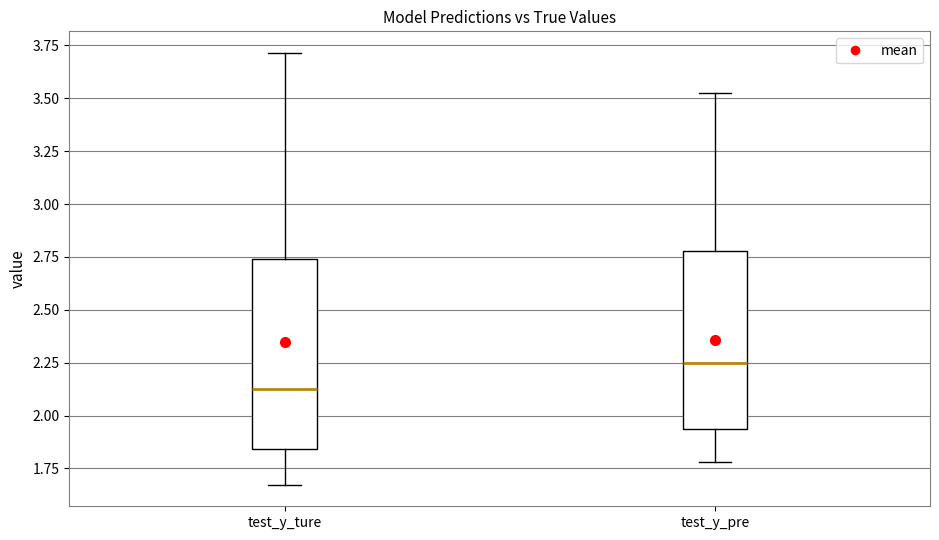

Which box is the tallest, from its lower edge to its upper edge?

test_y_ture